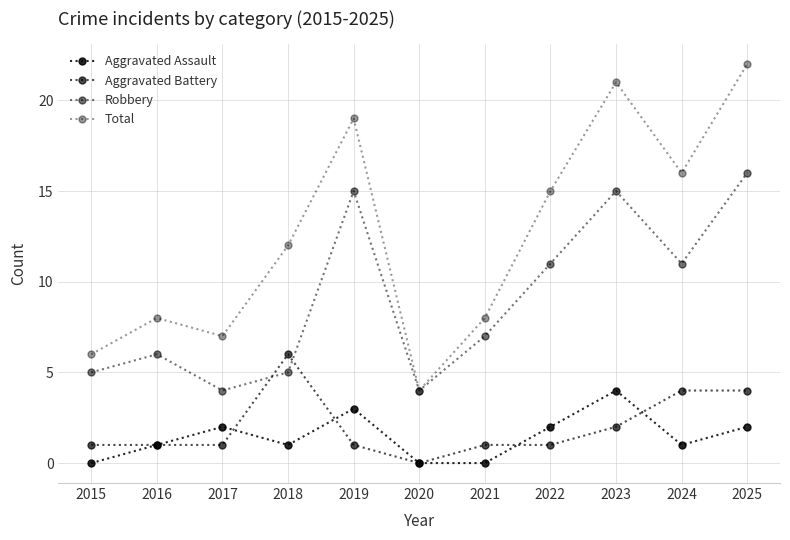

How many series are shown in this chart?

4